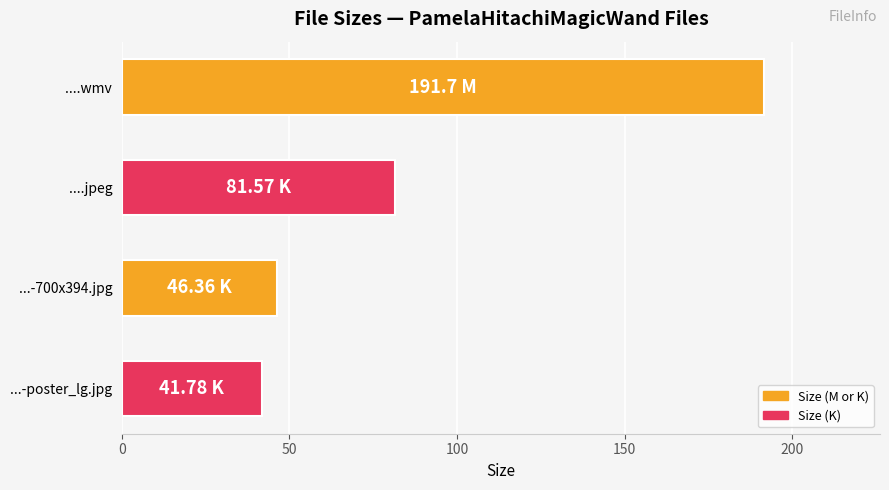

What is the difference between the second highest and minimum values?

39.8